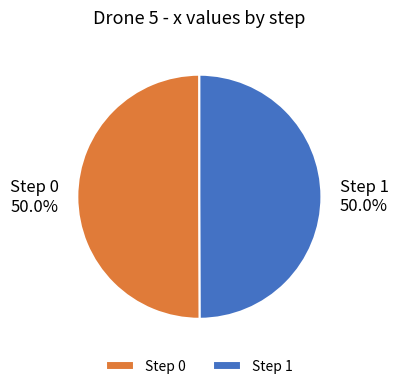

Combined, what portion of the pie is Step 1 and Step 0?

100.0%